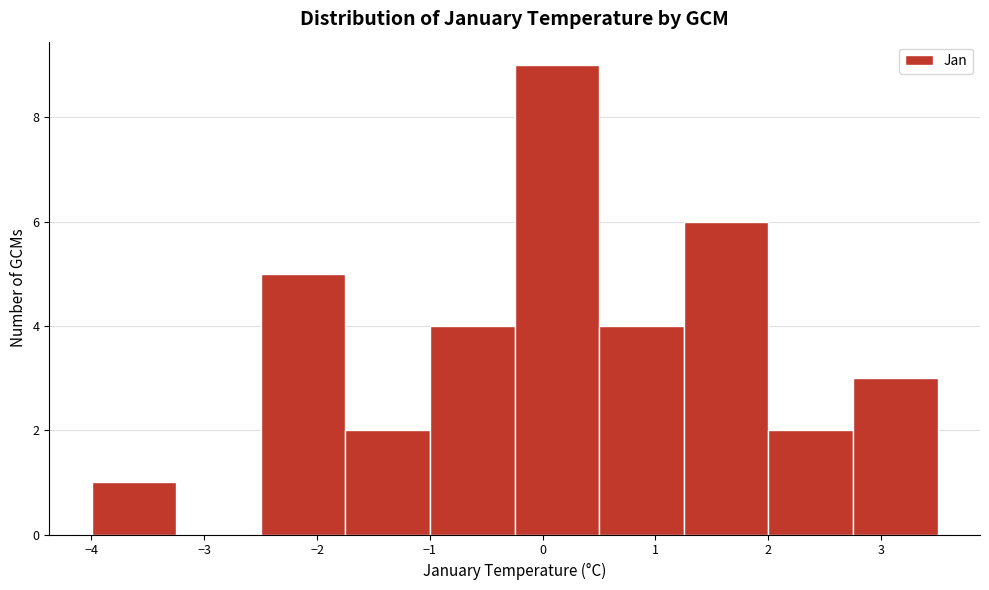

Reading left to right, transcribe this chart: for each bar, give the range it covers on the x-axis and its height. Neither the bar edges nor the heights are printed on the chart, so give them approximately, as read against the axes.

-4.0 to -3.2: 1
-3.2 to -2.5: 0
-2.5 to -1.7: 5
-1.7 to -1.0: 2
-1.0 to -0.2: 4
-0.2 to 0.5: 9
0.5 to 1.3: 4
1.3 to 2.0: 6
2.0 to 2.8: 2
2.8 to 3.5: 3